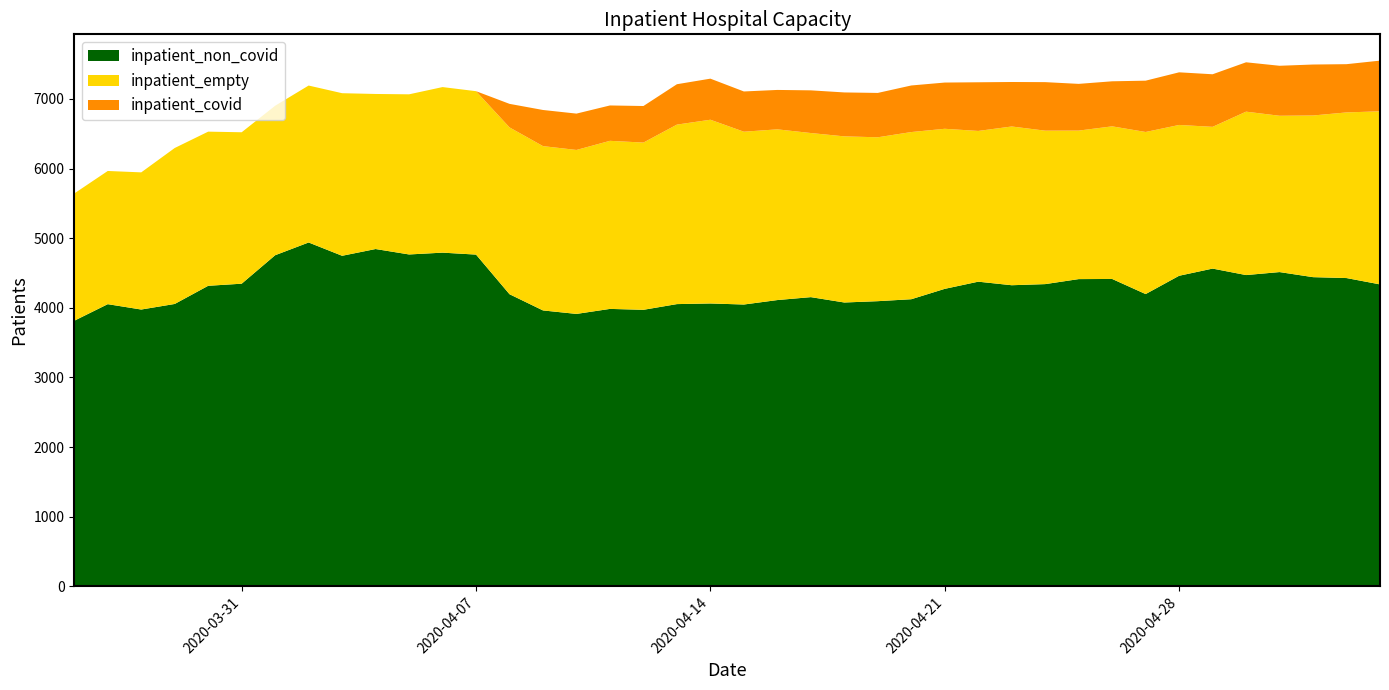

Reading left to right, extract all data points from this chart.

inpatient_non_covid: 2020-03-26=3815	2020-03-27=4053	2020-03-28=3976	2020-03-29=4056	2020-03-30=4317	2020-03-31=4347	2020-04-01=4756	2020-04-02=4939	2020-04-03=4748	2020-04-04=4845	2020-04-05=4767	2020-04-06=4793	2020-04-07=4765	2020-04-08=4196	2020-04-09=3963	2020-04-10=3913	2020-04-11=3985	2020-04-12=3972	2020-04-13=4054	2020-04-14=4063	2020-04-15=4048	2020-04-16=4112	2020-04-17=4154	2020-04-18=4077	2020-04-19=4096	2020-04-20=4124	2020-04-21=4273	2020-04-22=4376	2020-04-23=4325	2020-04-24=4341	2020-04-25=4413	2020-04-26=4415	2020-04-27=4198	2020-04-28=4461	2020-04-29=4564	2020-04-30=4471	2020-05-01=4514	2020-05-02=4441	2020-05-03=4428	2020-05-04=4337
inpatient_empty: 2020-03-26=1828	2020-03-27=1913	2020-03-28=1970	2020-03-29=2240	2020-03-30=2214	2020-03-31=2175	2020-04-01=2147	2020-04-02=2254	2020-04-03=2335	2020-04-04=2227	2020-04-05=2300	2020-04-06=2378	2020-04-07=2347	2020-04-08=2396	2020-04-09=2360	2020-04-10=2355	2020-04-11=2414	2020-04-12=2402	2020-04-13=2578	2020-04-14=2639	2020-04-15=2482	2020-04-16=2452	2020-04-17=2357	2020-04-18=2386	2020-04-19=2354	2020-04-20=2401	2020-04-21=2299	2020-04-22=2165	2020-04-23=2280	2020-04-24=2204	2020-04-25=2133	2020-04-26=2192	2020-04-27=2328	2020-04-28=2166	2020-04-29=2036	2020-04-30=2347	2020-05-01=2245	2020-05-02=2322	2020-05-03=2379	2020-05-04=2486
inpatient_covid: 2020-03-26=0	2020-03-27=0	2020-03-28=0	2020-03-29=0	2020-03-30=0	2020-03-31=0	2020-04-01=0	2020-04-02=0	2020-04-03=0	2020-04-04=0	2020-04-05=0	2020-04-06=0	2020-04-07=0	2020-04-08=338	2020-04-09=519	2020-04-10=522	2020-04-11=508	2020-04-12=525	2020-04-13=580	2020-04-14=590	2020-04-15=578	2020-04-16=566	2020-04-17=613	2020-04-18=631	2020-04-19=637	2020-04-20=669	2020-04-21=664	2020-04-22=699	2020-04-23=639	2020-04-24=697	2020-04-25=671	2020-04-26=647	2020-04-27=737	2020-04-28=756	2020-04-29=755	2020-04-30=709	2020-05-01=718	2020-05-02=732	2020-05-03=693	2020-05-04=728